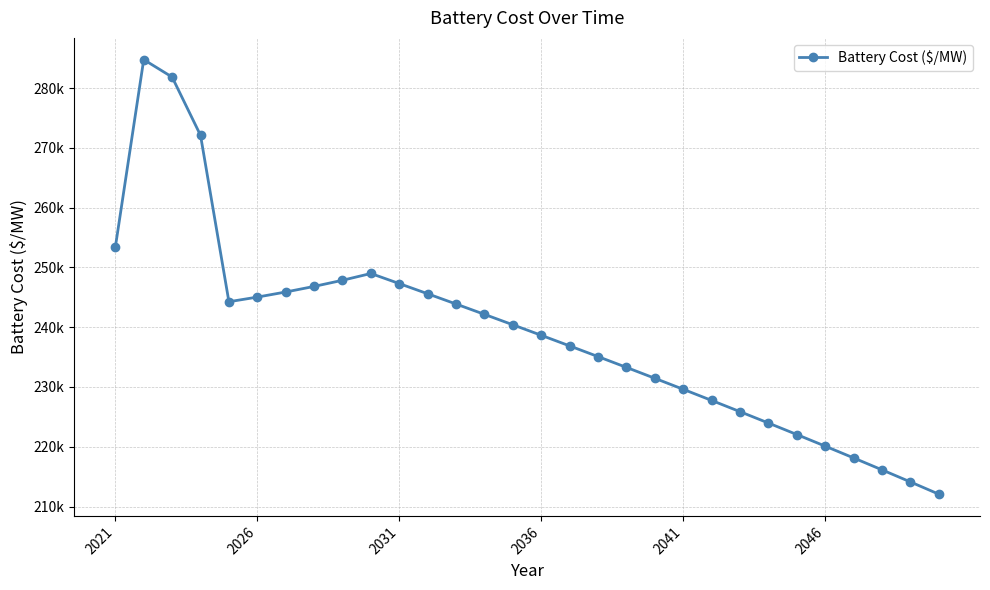

What is the difference between the maximum and second lowest values?

70673.7